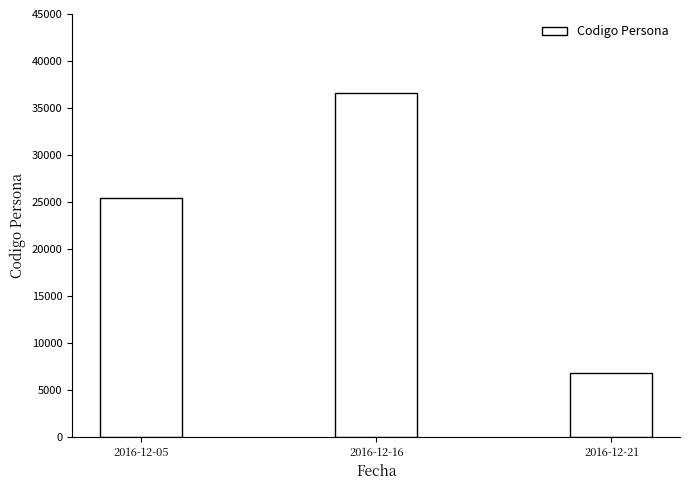

Is it true that the value at 2016-12-21 is 10621?

False